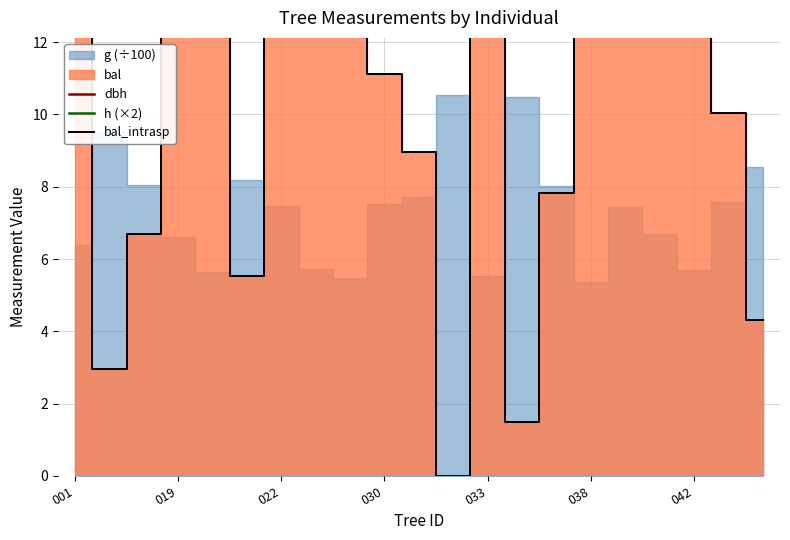

True or false: h (×2) and bal_intrasp intersect in this chart.

False